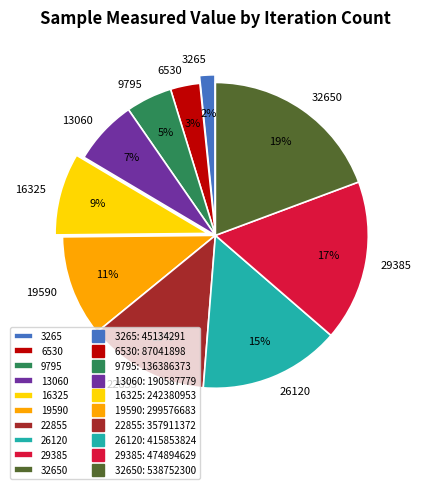

Does 29385 represent more than half of the total?

No